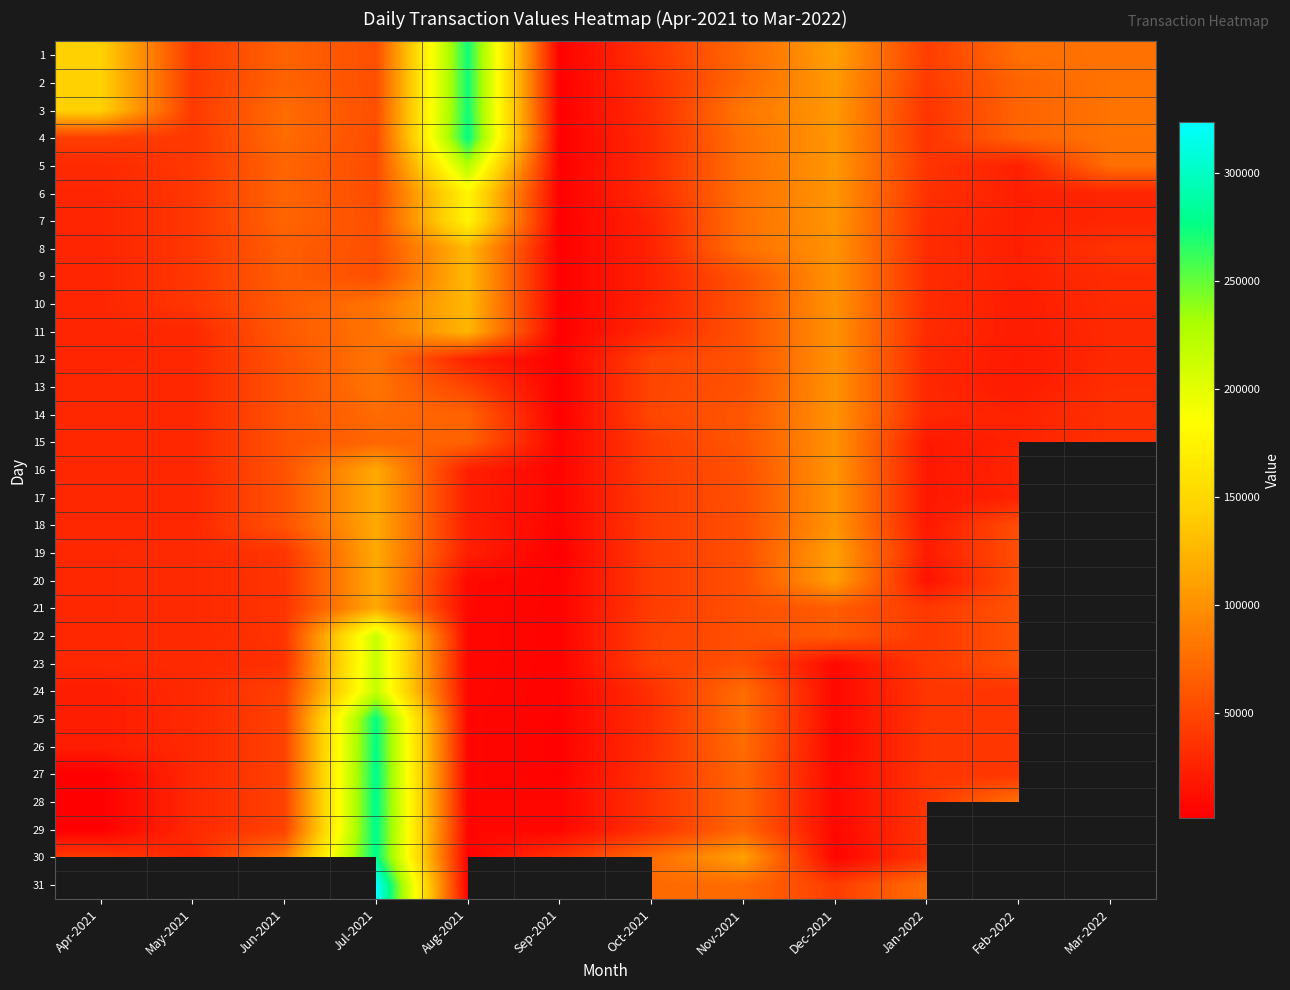

The 16 series shows 5212.0 at Sep-2021. True or false?

True